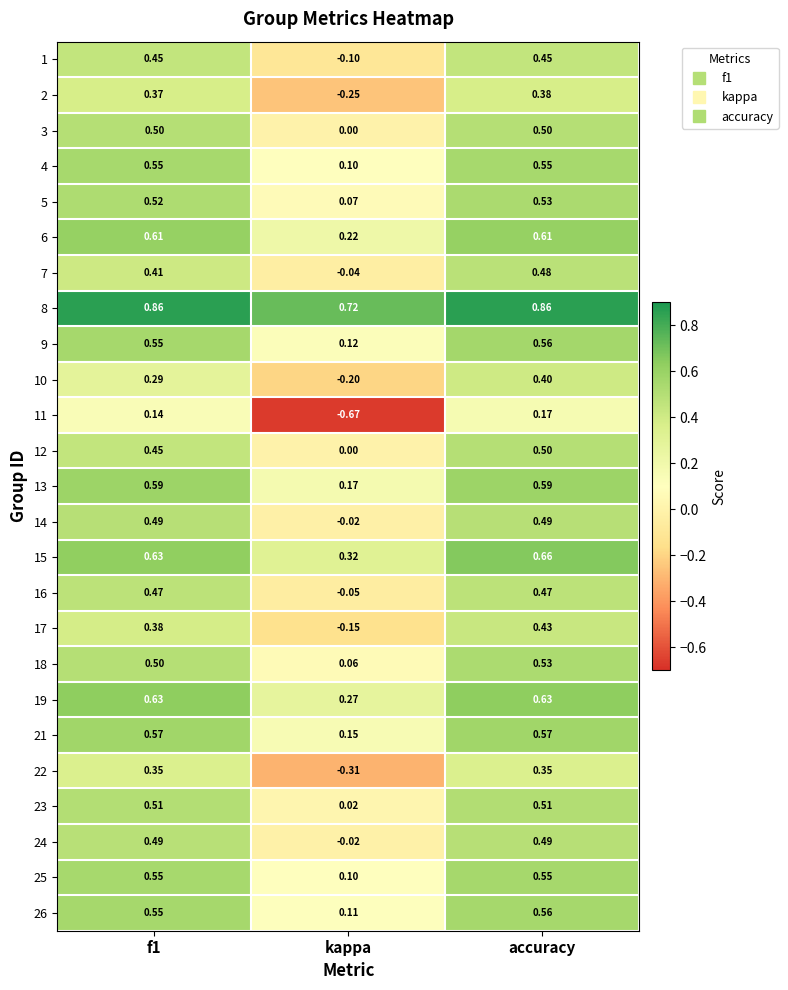

Is the value of 22 at accuracy greater than the value of 6 at kappa?

Yes